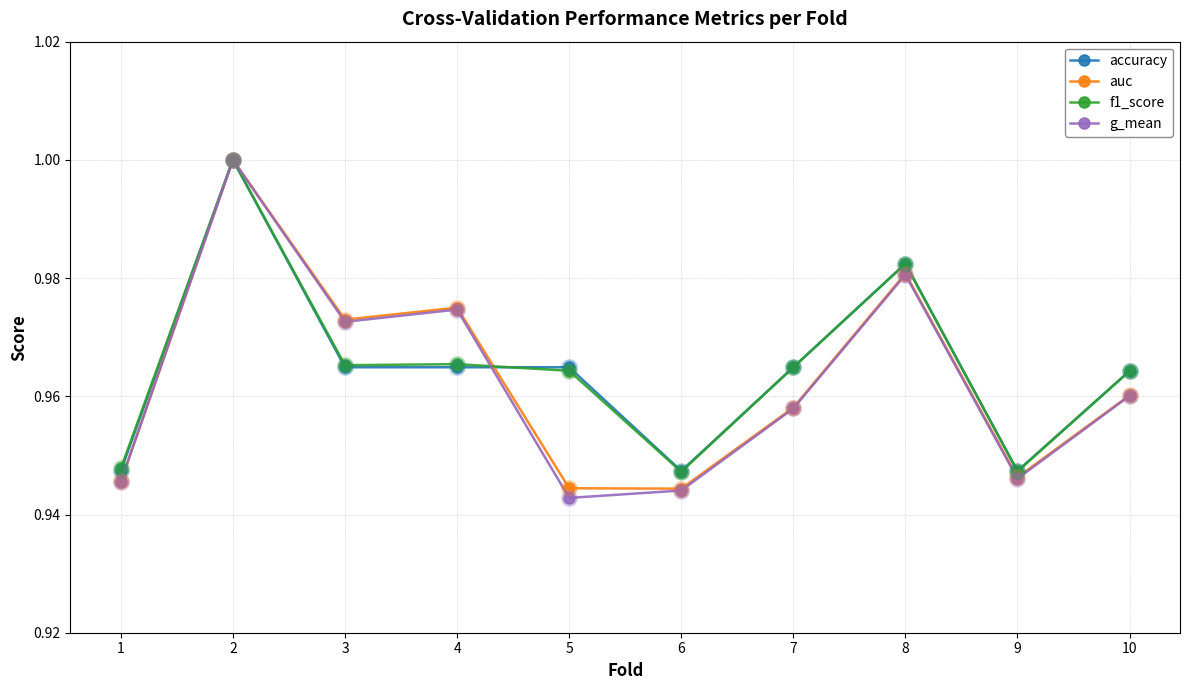

Which series has the widest spread of values?

g_mean